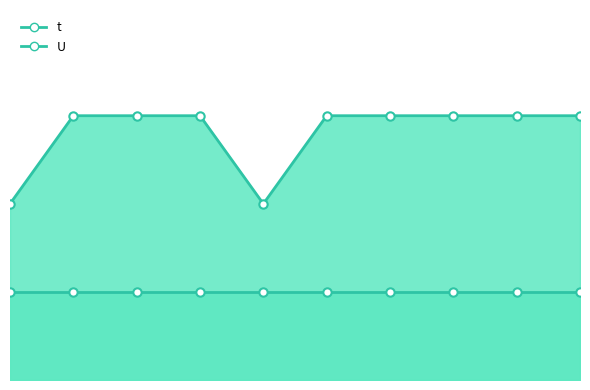

What is the value of the 2nd point from the left?

3